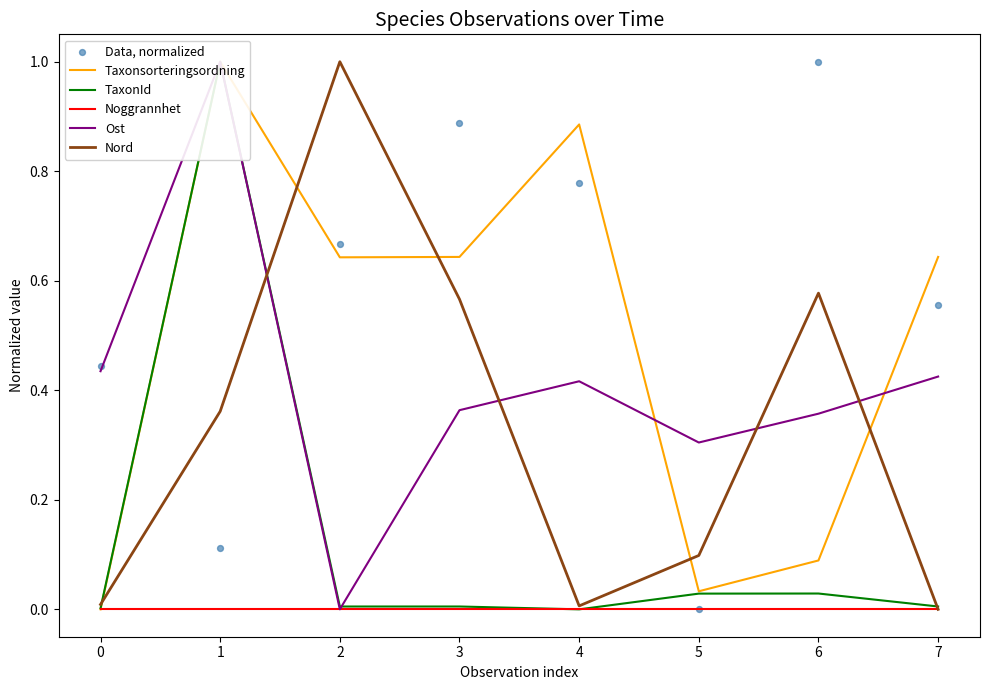

The value of Noggrannhet at 4 is 0.0. True or false?

True